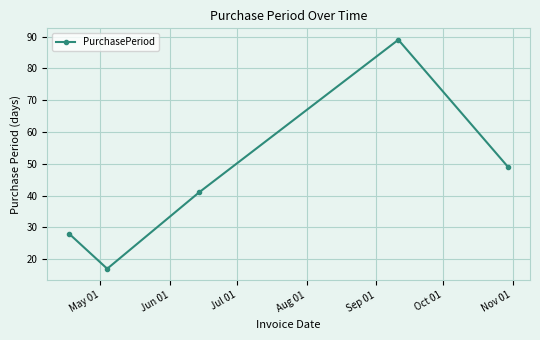

What is the difference between the second highest and minimum values?

32